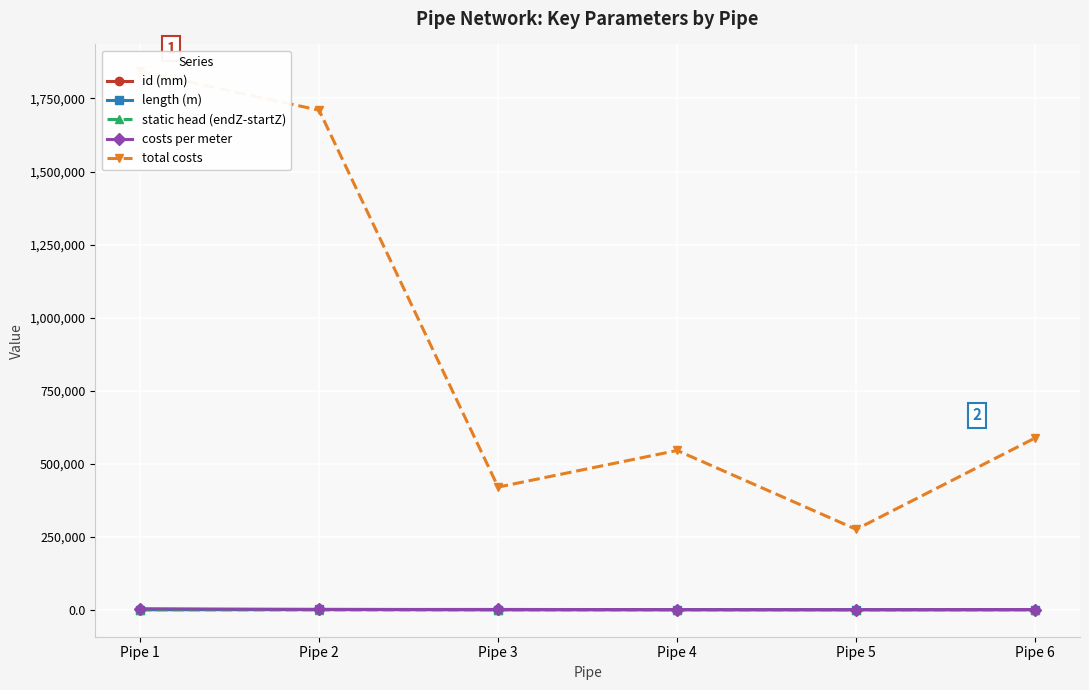

Reading left to right, extract all data points from this chart.

id (mm): Pipe 1=654.8	Pipe 2=484.0	Pipe 3=440.6	Pipe 4=268.6	Pipe 5=253.0	Pipe 6=341.2
length (m): Pipe 1=500.2	Pipe 2=1500.0	Pipe 3=350.0	Pipe 4=852.0	Pipe 5=529.6	Pipe 6=615.3
static head (endZ-startZ): Pipe 1=15.0	Pipe 2=-7.0	Pipe 3=2.0	Pipe 4=5.0	Pipe 5=-10.0	Pipe 6=0.0
costs per meter: Pipe 1=3684.0	Pipe 2=1140.0	Pipe 3=1200.0	Pipe 4=640.0	Pipe 5=520.0	Pipe 6=956.0
total costs: Pipe 1=1842839.0	Pipe 2=1710018.6	Pipe 3=420006.9	Pipe 4=545282.6	Pipe 5=275403.9	Pipe 6=588223.1